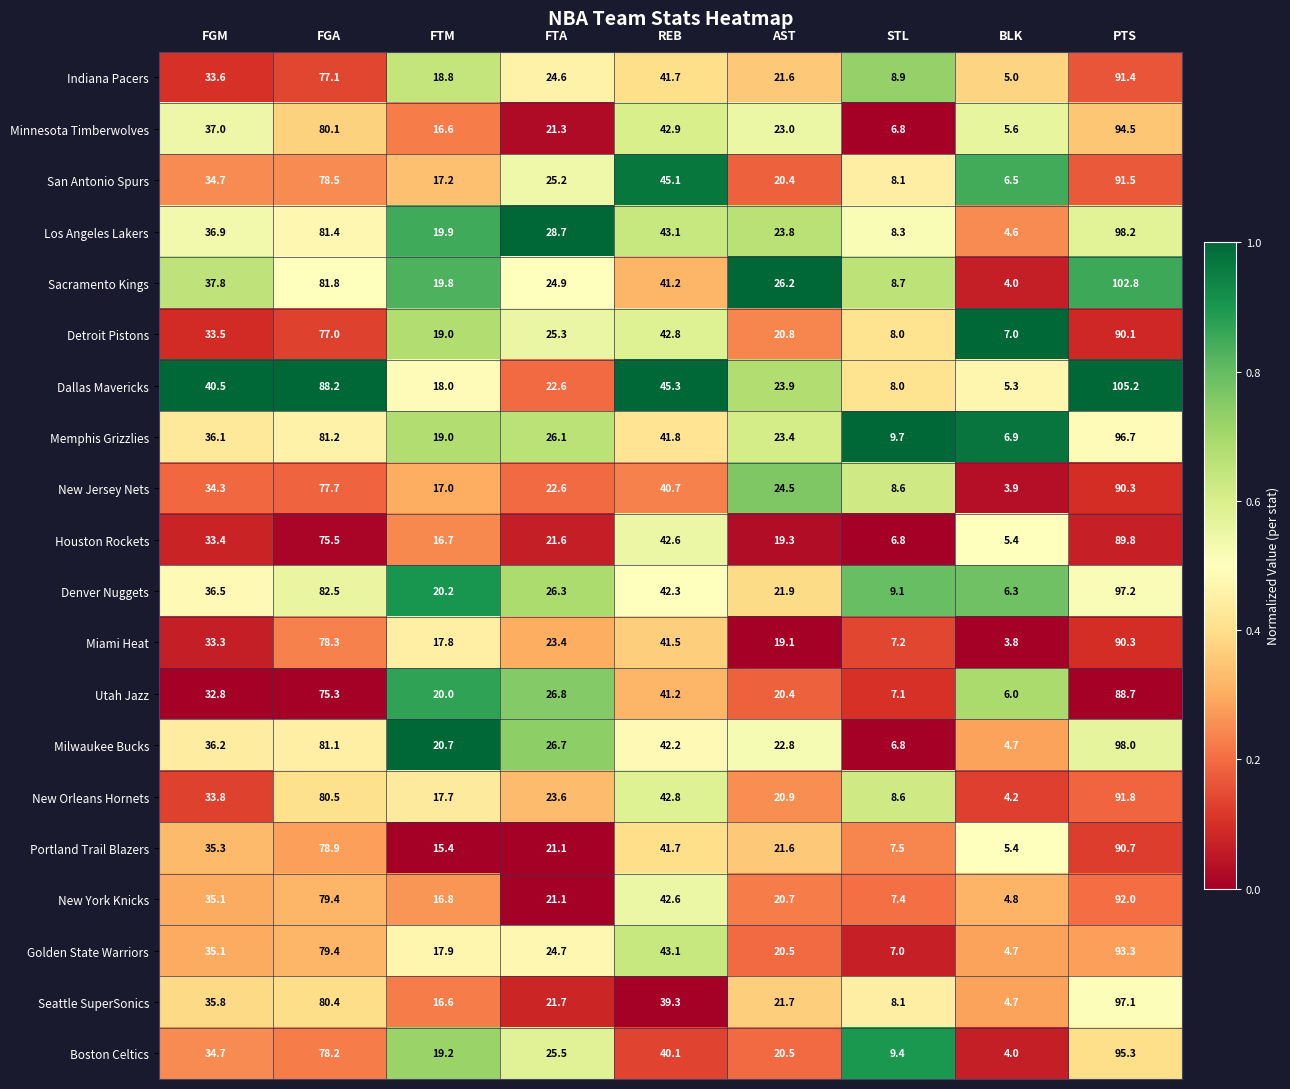

Rank the categories by Portland Trail Blazers value from lowest to highest.

BLK, STL, FTM, FTA, AST, FGM, REB, FGA, PTS